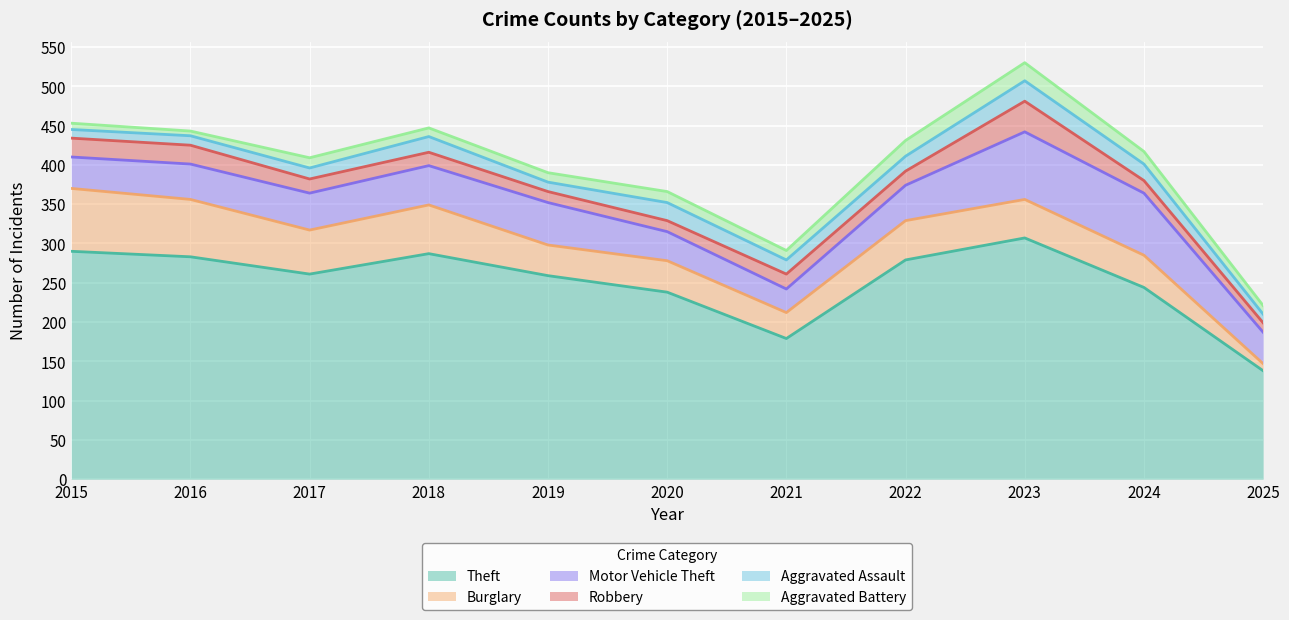

At how many categories does at least one series exceed 161?

10